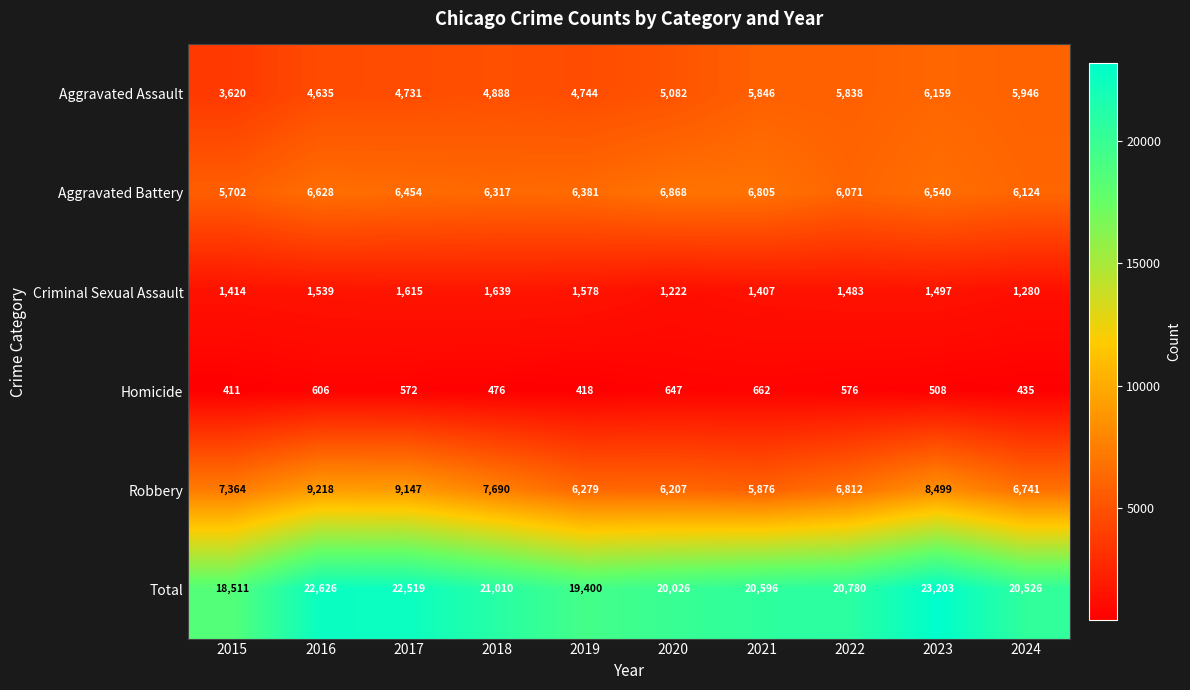

Count the number of data series in this chart.

6